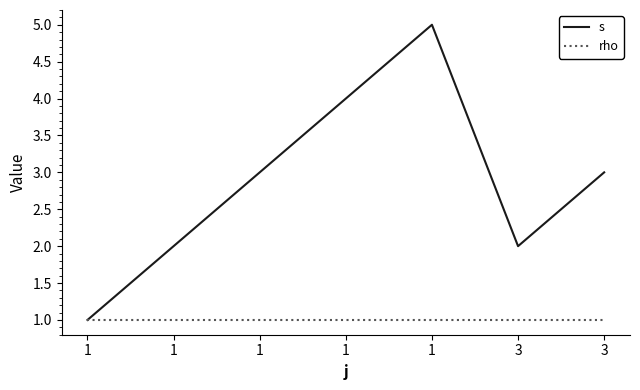

Which has a higher value, 1 or 1?

1